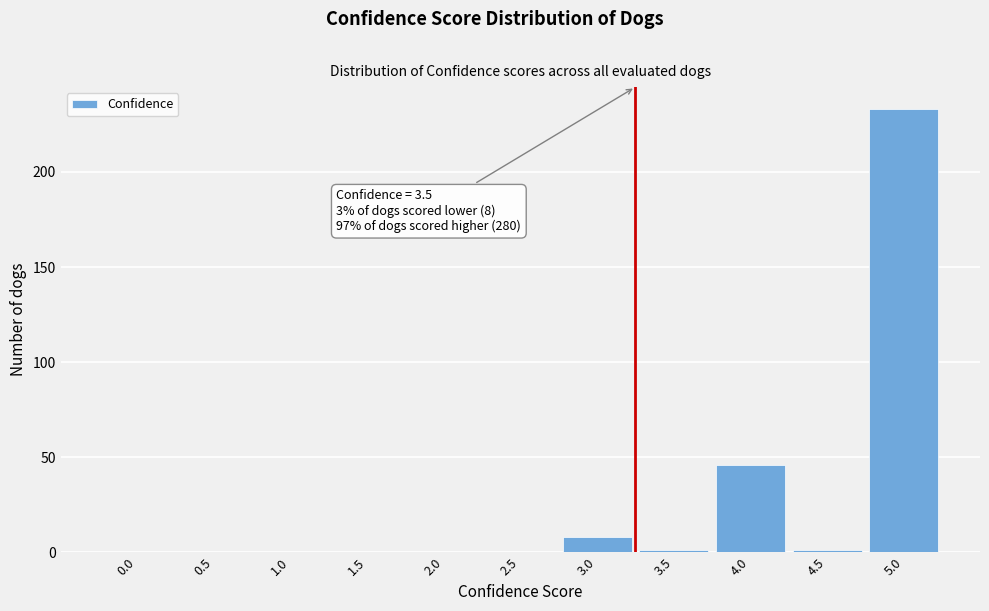

Reading left to right, what are all the values shown in this chart?

0.0=0	0.5=0	1.0=0	1.5=0	2.0=0	2.5=0	3.0=8	3.5=1	4.0=46	4.5=1	5.0=233